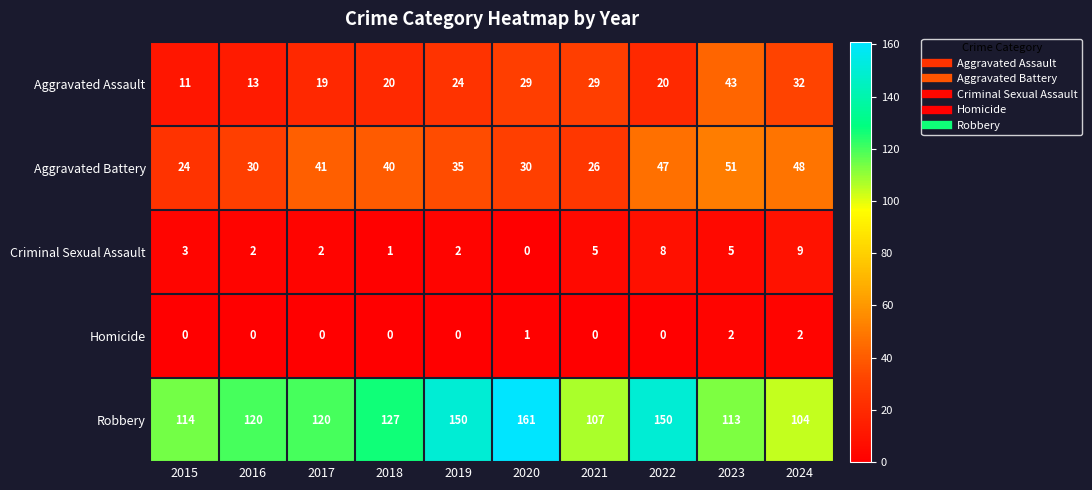

The value of Robbery at 2016 is 53. True or false?

False